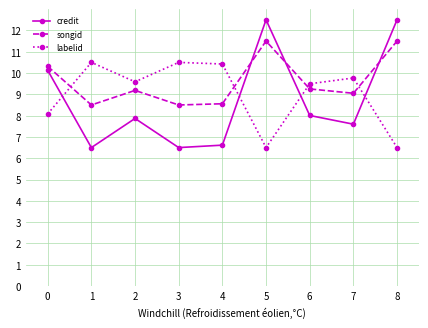

What is the minimum value shown in the chart?

6.5